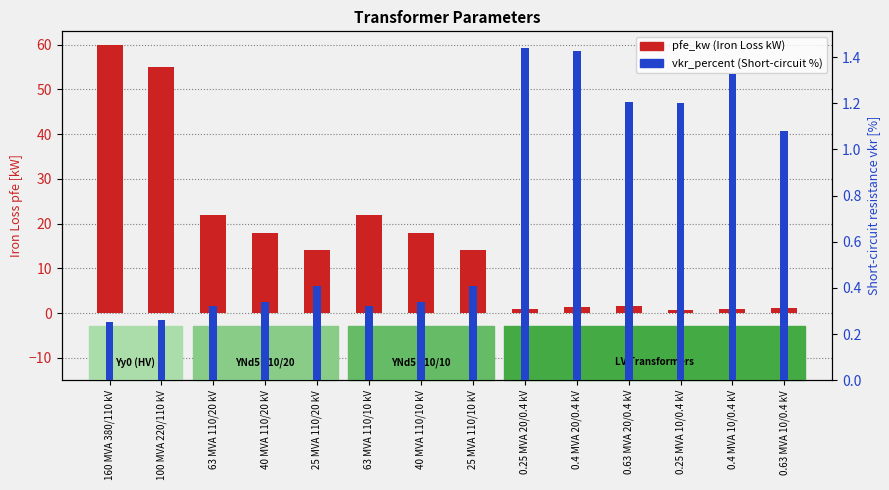

What value does the vkr_percent series have at 25 MVA 110/10 kV?

0.4